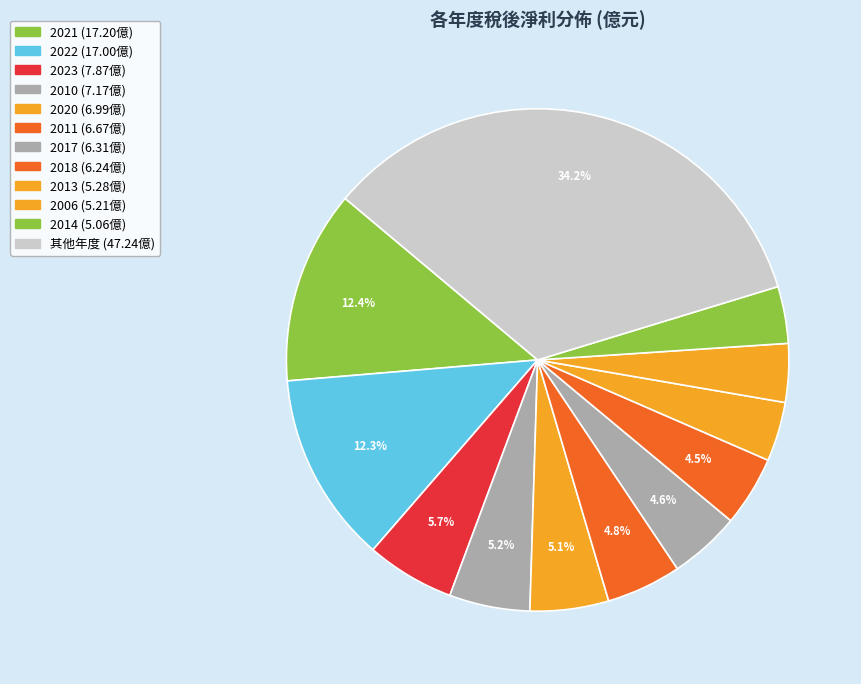

Count the number of slices in the pie.

12